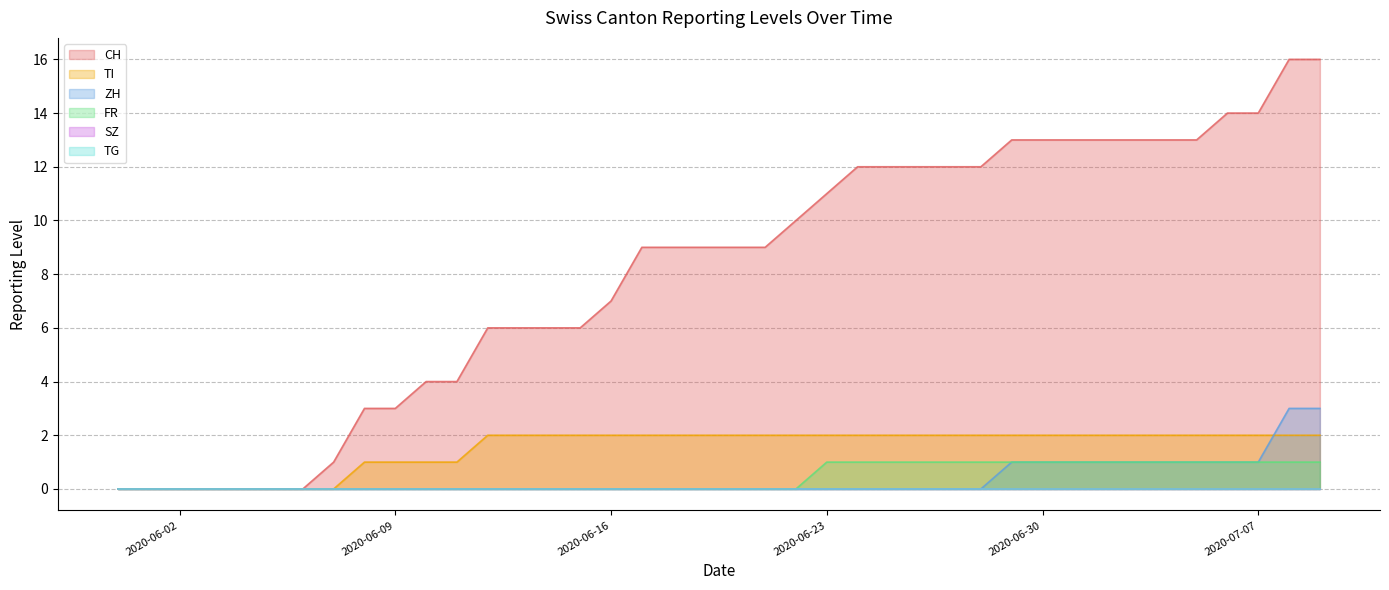

What is the difference between the ZH values at 2020-07-04 and 2020-06-11?

1